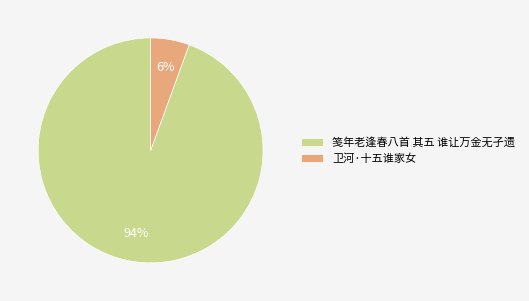

Rank the categories by value from lowest to highest.

卫河·十五谁家女, 笺年老逢春八首 其五 谁让万金无孑遗